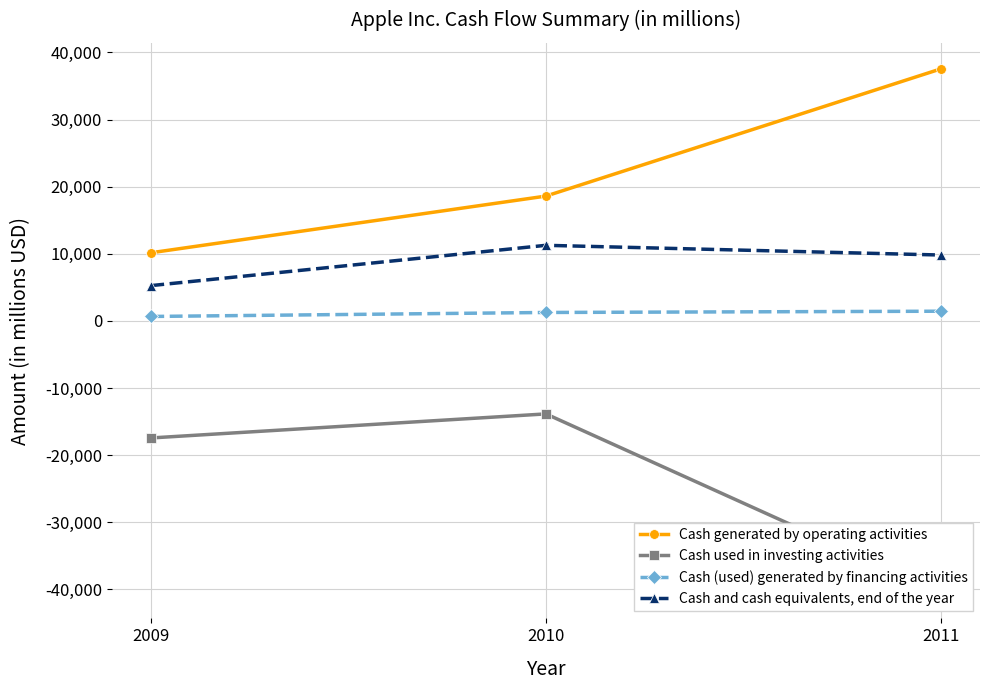

What are all the series names shown in the legend?

Cash generated by operating activities, Cash used in investing activities, Cash (used) generated by financing activities, Cash and cash equivalents, end of the year